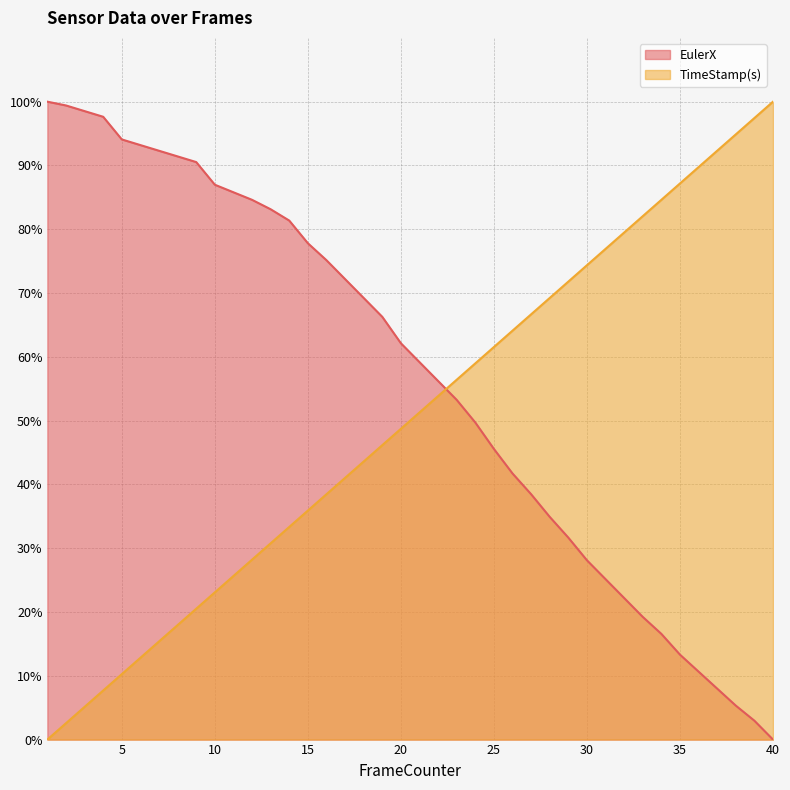

Which series has the largest total across all categories?

EulerX